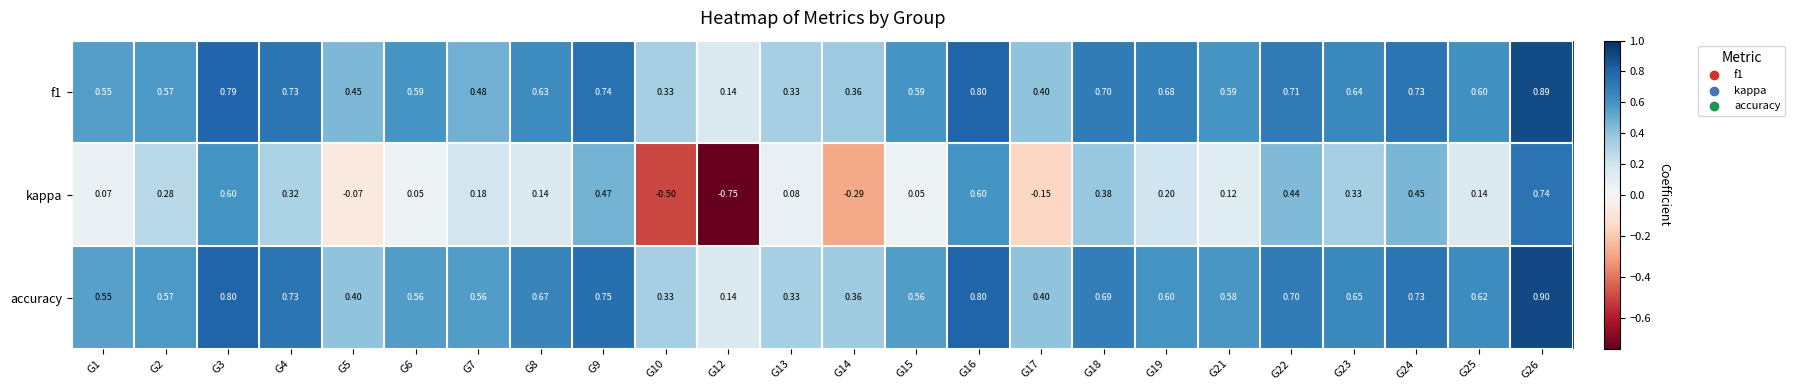

Which series has the widest spread of values?

kappa